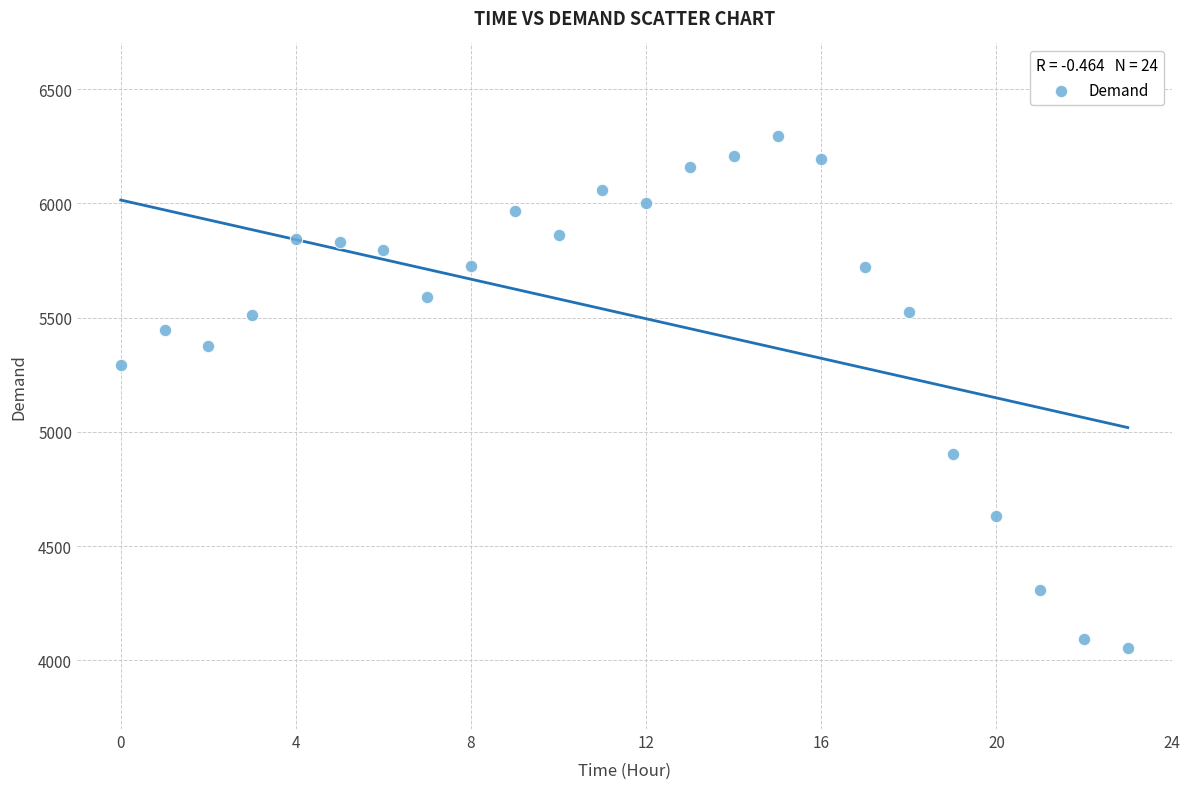

What is the range of Y values (max minus min)?

2237